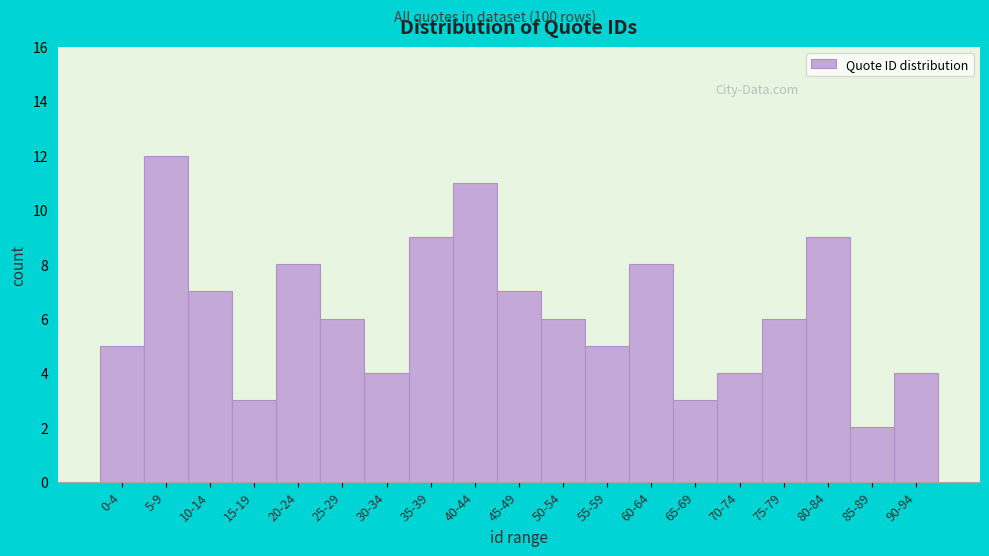

Reading left to right, extract all data points from this chart.

5	12	7	3	8	6	4	9	11	7	6	5	8	3	4	6	9	2	4